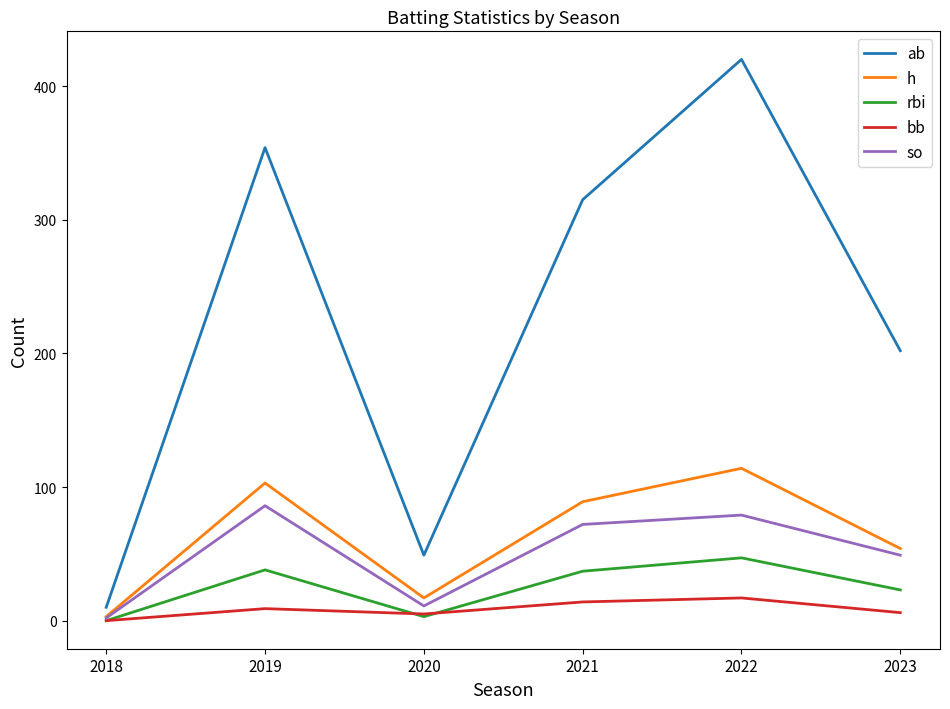

List the series in order of their peak value, lowest first.

bb, rbi, so, h, ab